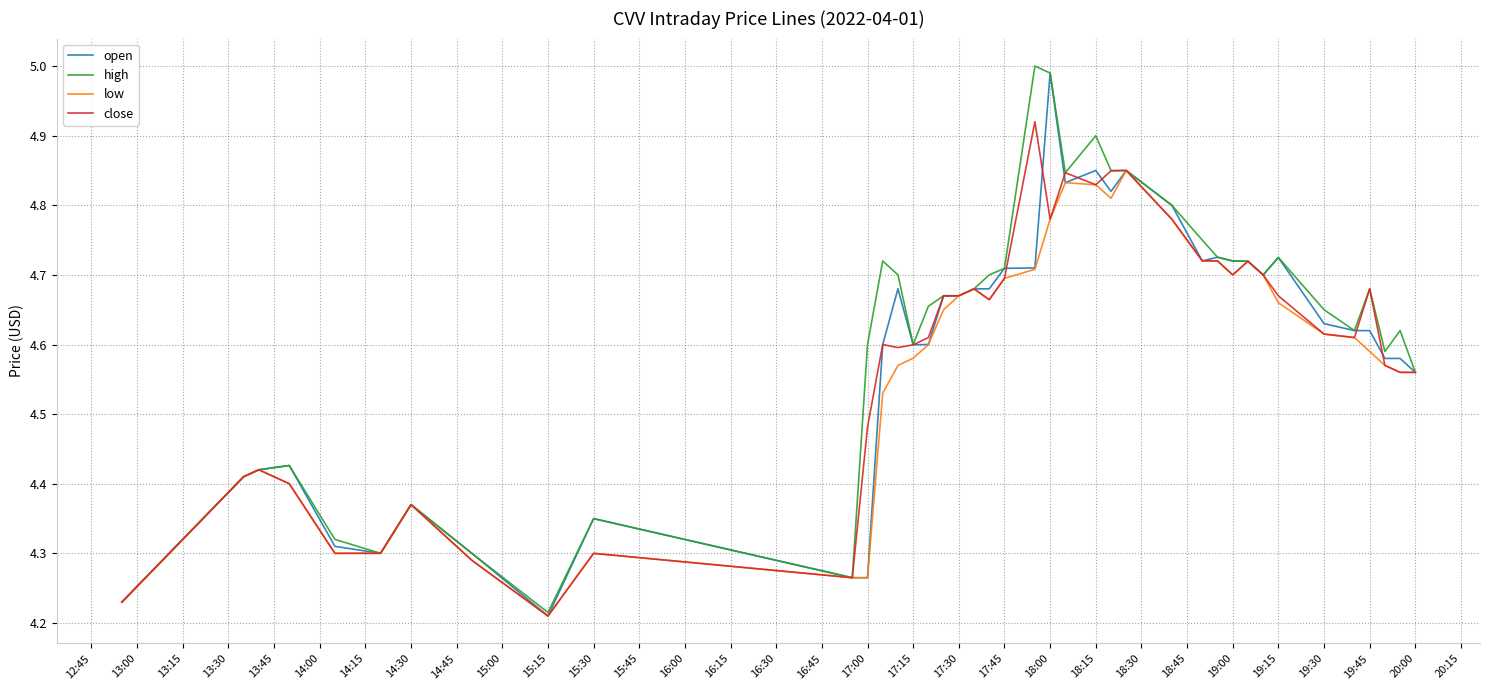

Count the low values in the range 4 to 5.

40